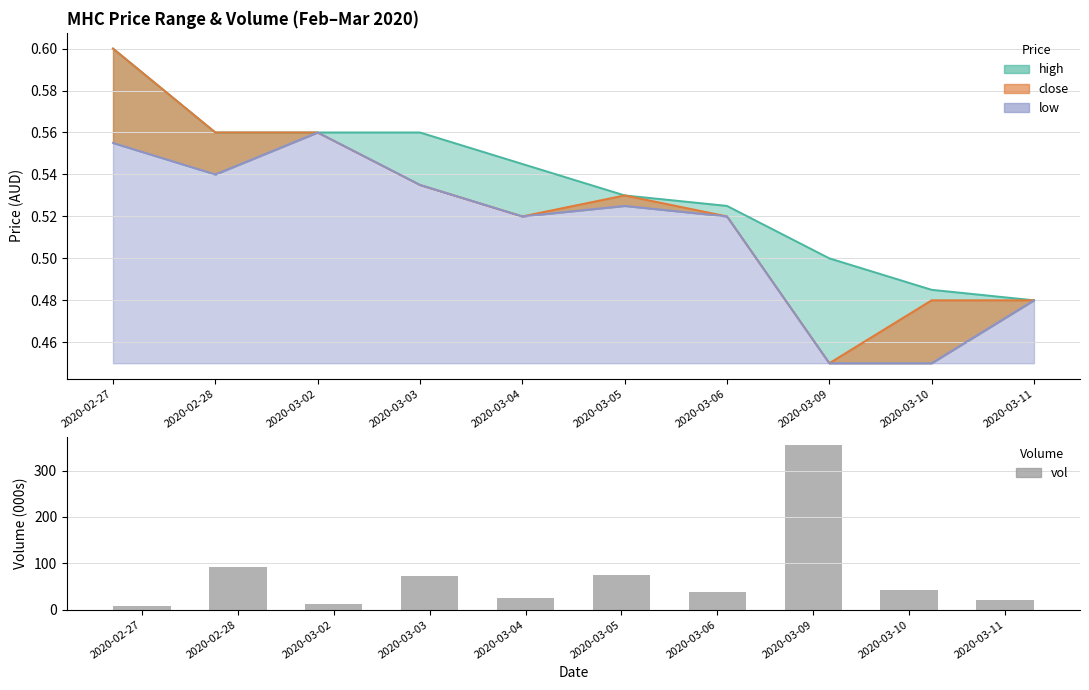

Rank the categories by value from highest to lowest.

2020-03-09, 2020-02-28, 2020-03-05, 2020-03-03, 2020-03-10, 2020-03-06, 2020-03-04, 2020-03-11, 2020-03-02, 2020-02-27